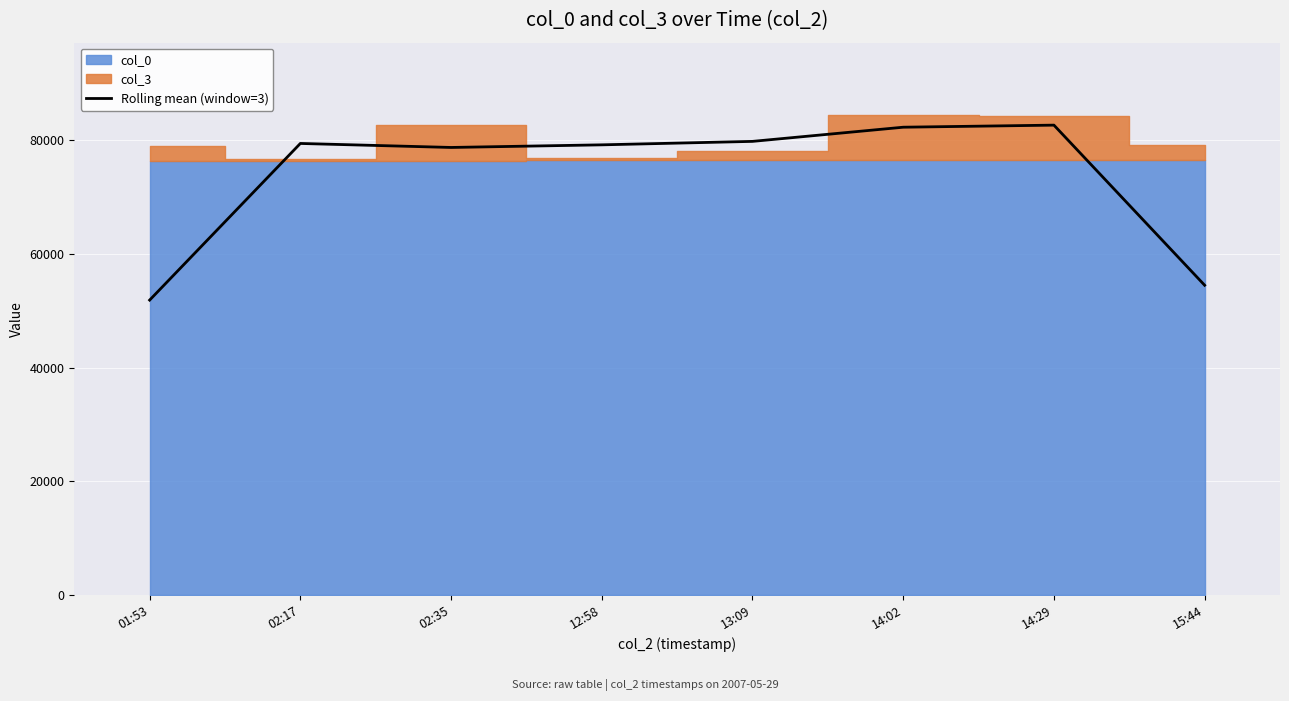

What position from the left is 02:35?

3